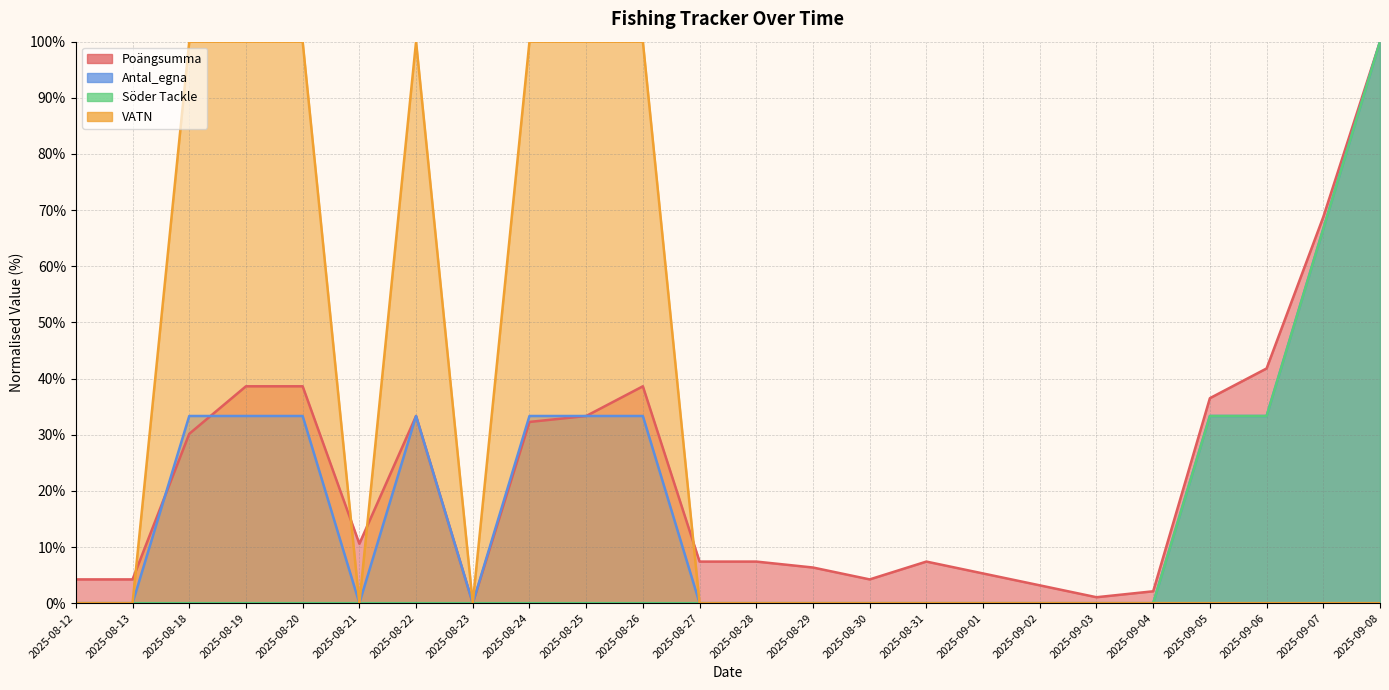

Does the chart display data point markers on the line(s)?

No